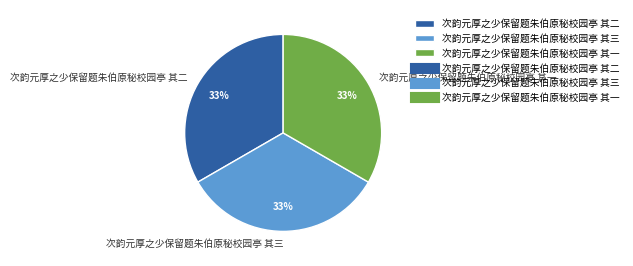

What is the ratio of the value at 次韵元厚之少保留题朱伯原秘校园亭 其二 to the value at 次韵元厚之少保留题朱伯原秘校园亭 其一?

1.0